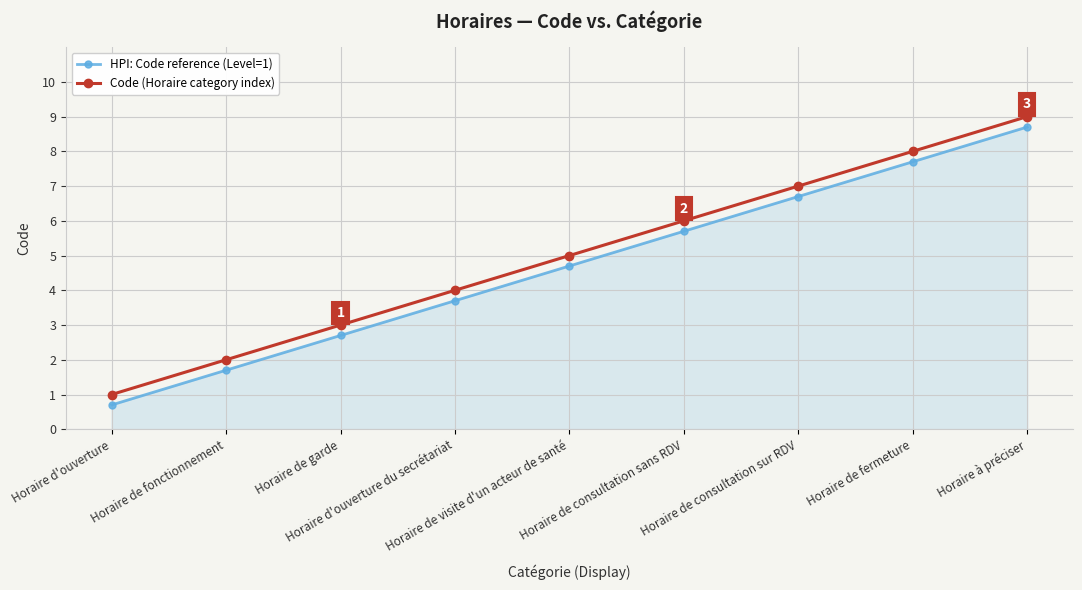

What is the label of the 5th point from the right?

Horaire de visite d'un acteur de santé